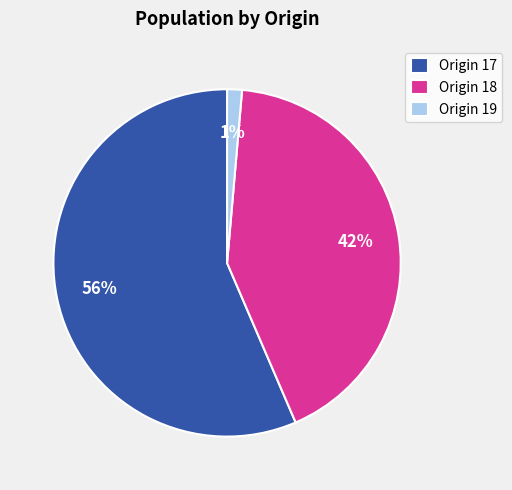

Count the number of slices in the pie.

3